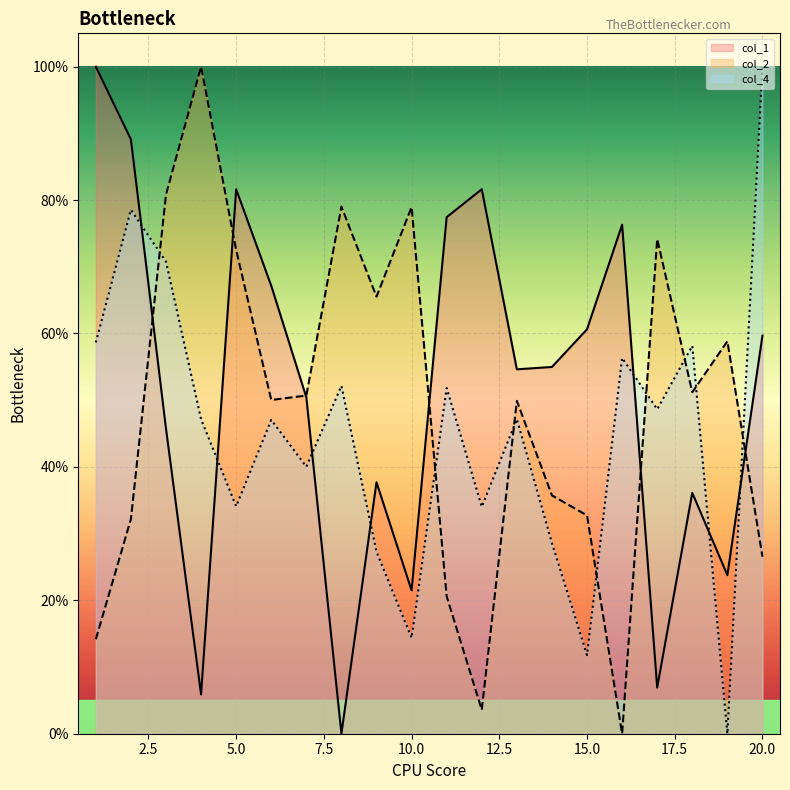

Rank the categories by col_4 value from lowest to highest.

19, 15, 10, 9, 14, 12, 5, 7, 6, 4, 13, 17, 11, 8, 16, 18, 1, 3, 2, 20